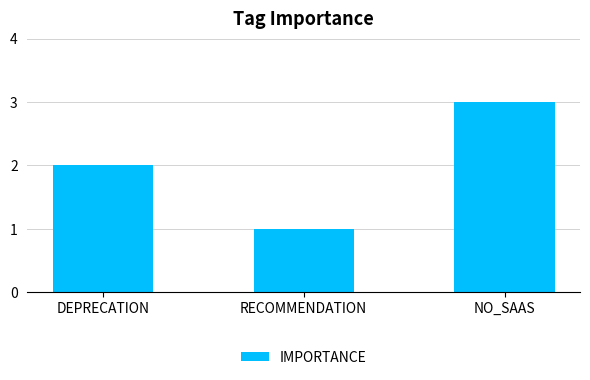

What is the change in value from RECOMMENDATION to NO_SAAS?

+2